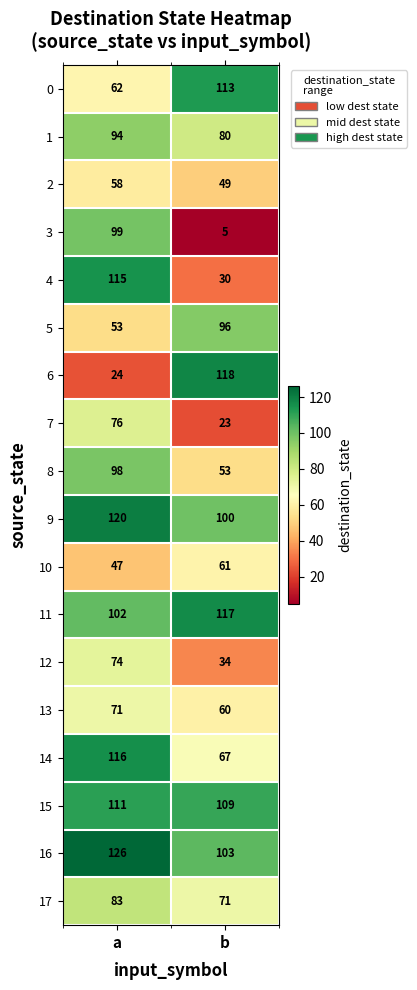

At which category is the sum across all series the highest?

a